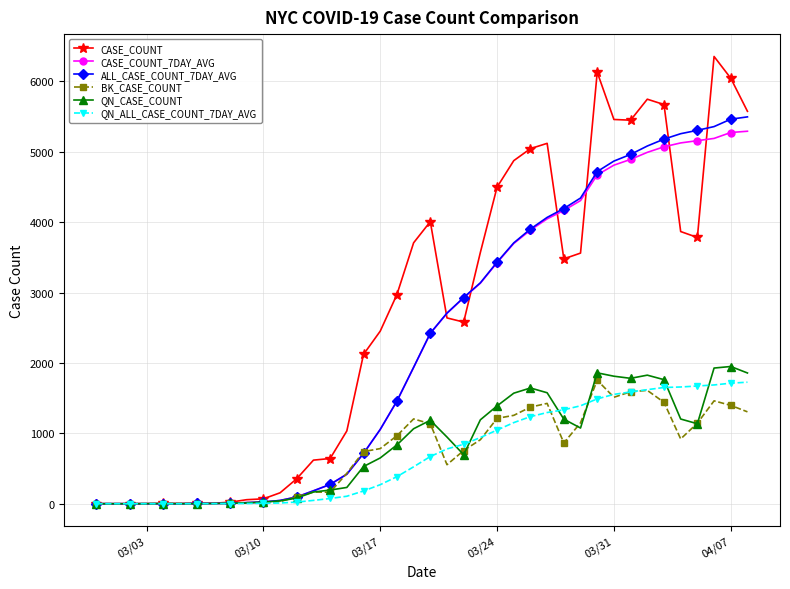

Which series has the largest range (max minus min)?

CASE_COUNT